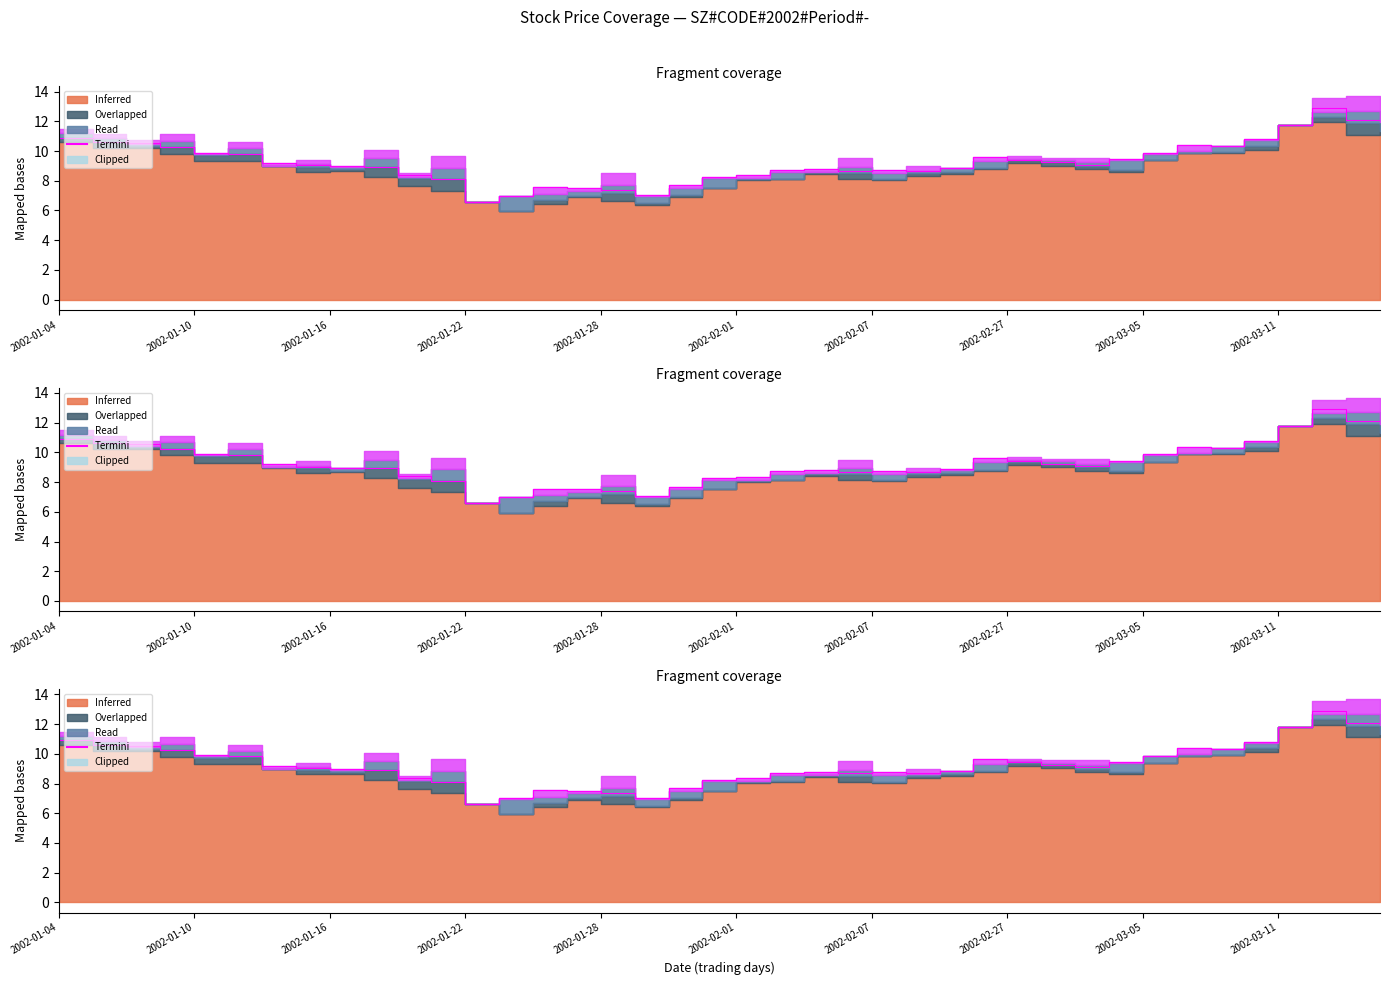

How many data points are less than 9?

19